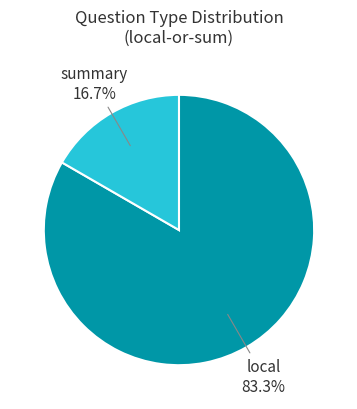

Count the number of slices in the pie.

2